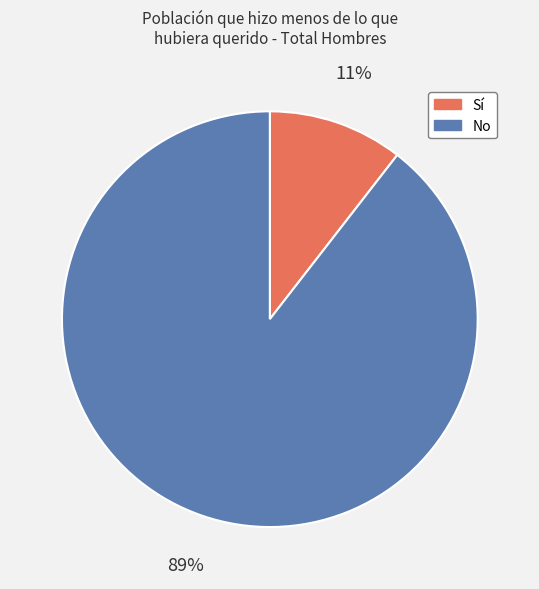

To the nearest percent, what is the average slice percentage?

50%